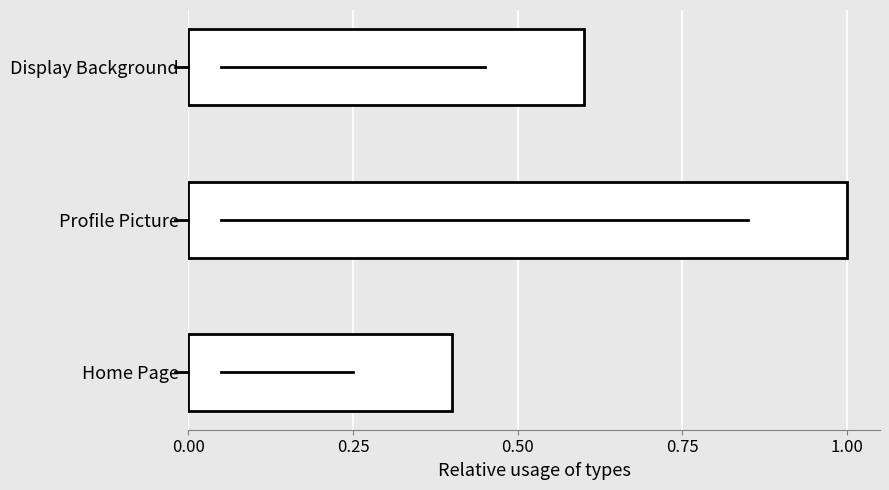

Reading bottom to top, list all the values displayed in this chart.

0.4	1.0	0.6